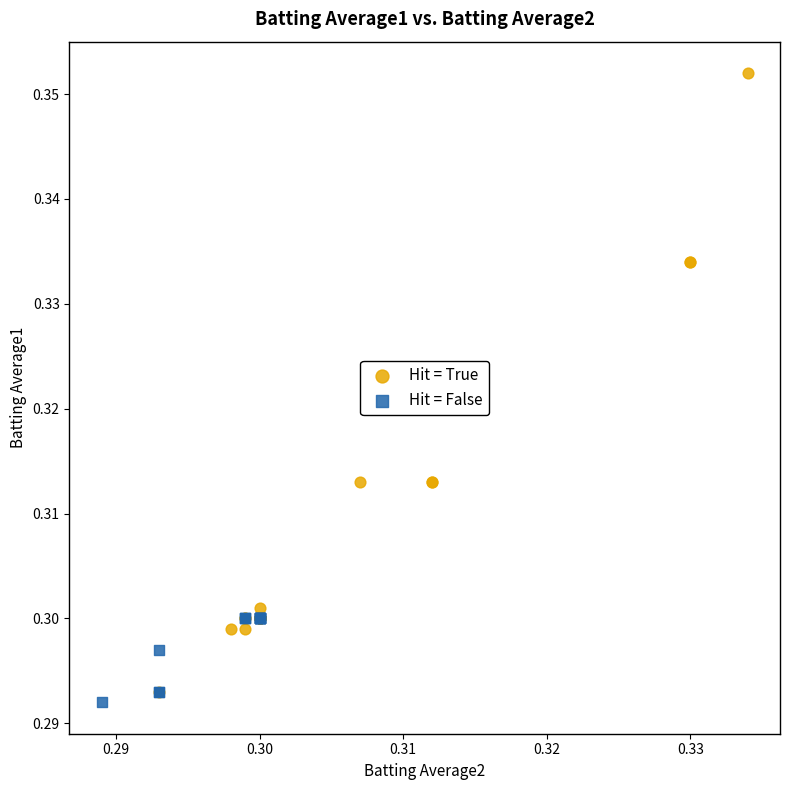

Which series reaches the maximum Y coordinate?

Hit = True